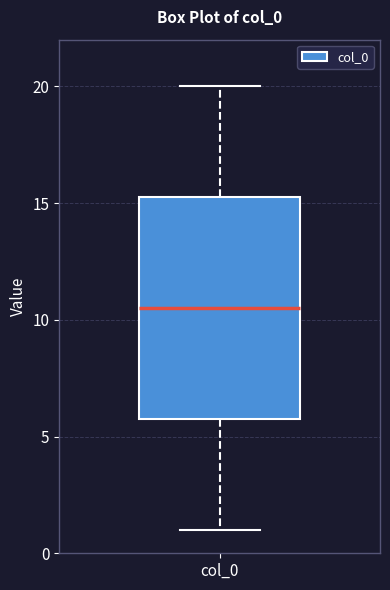

Transcribe this box plot: give where the median line is, the range the box spans, and where the two whiskers end, as read against the y-axis. The values are not printed on the chart, so give them approximately, as read against the axis.

median 10.5, box 6.0 to 15.5, whiskers 1.0 to 20.0